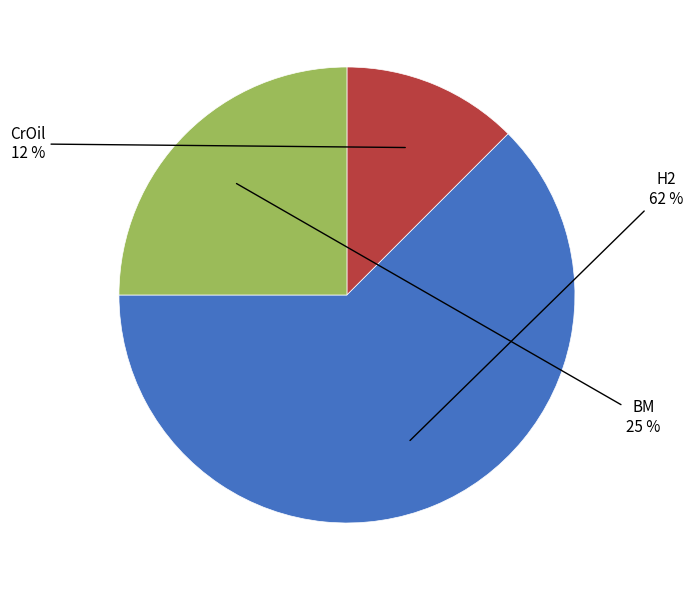

Does any single category account for the majority?

Yes